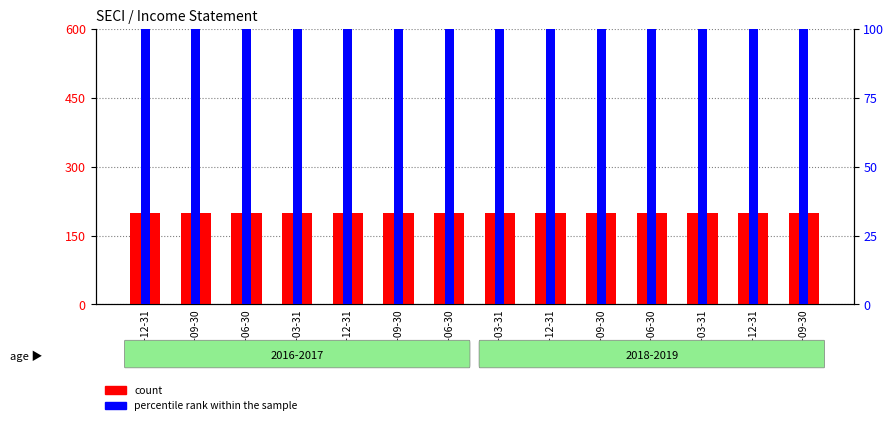

What is the average value of the percentile rank within the sample series?

100